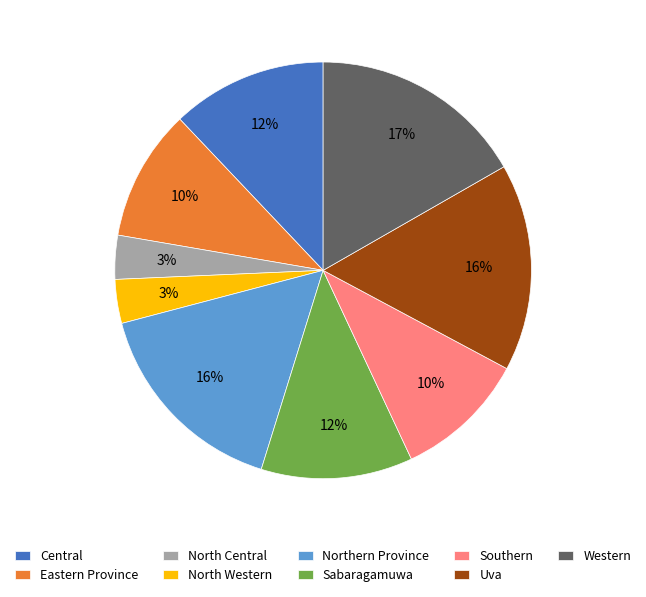

True or false: North Western accounts for 10% of the total.

False